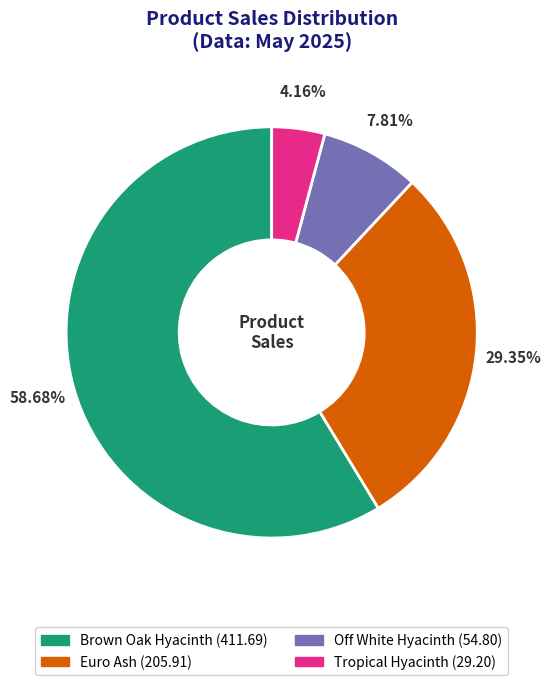

Is Euro Ash the majority of the pie?

No